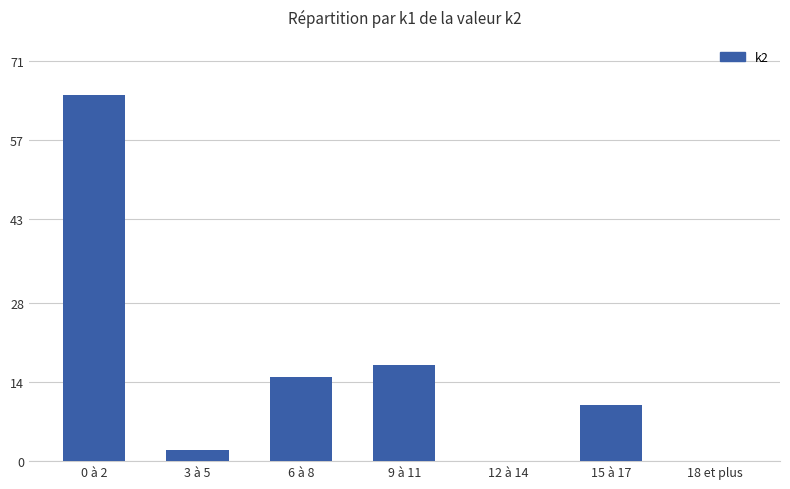

Reading left to right, transcribe all the data shown in this chart.

65	2	15	17	0	10	0